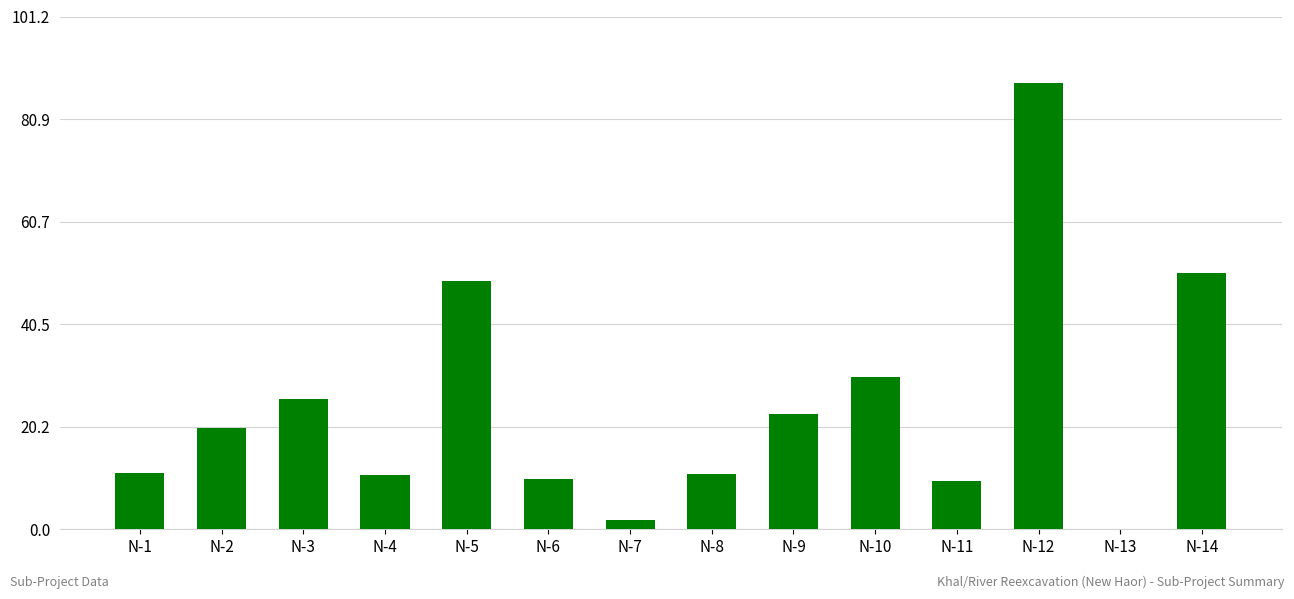

What is the sum of the values at N-14 and N-9?

73.2